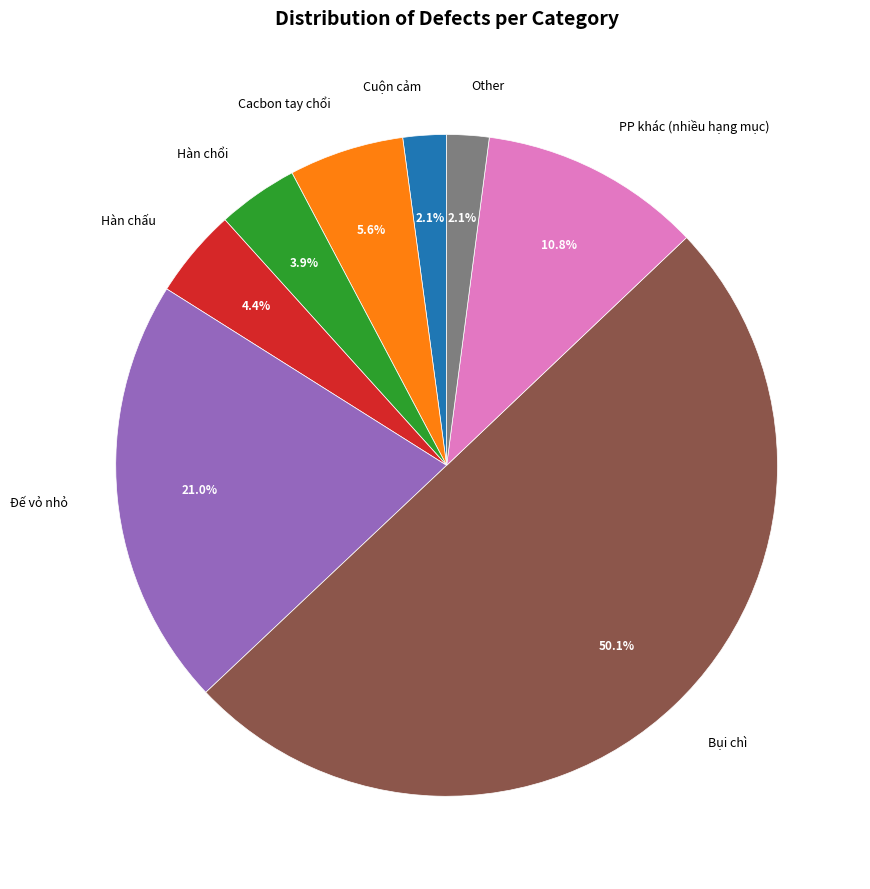

Which category has the biggest portion of the pie?

Bụi chì